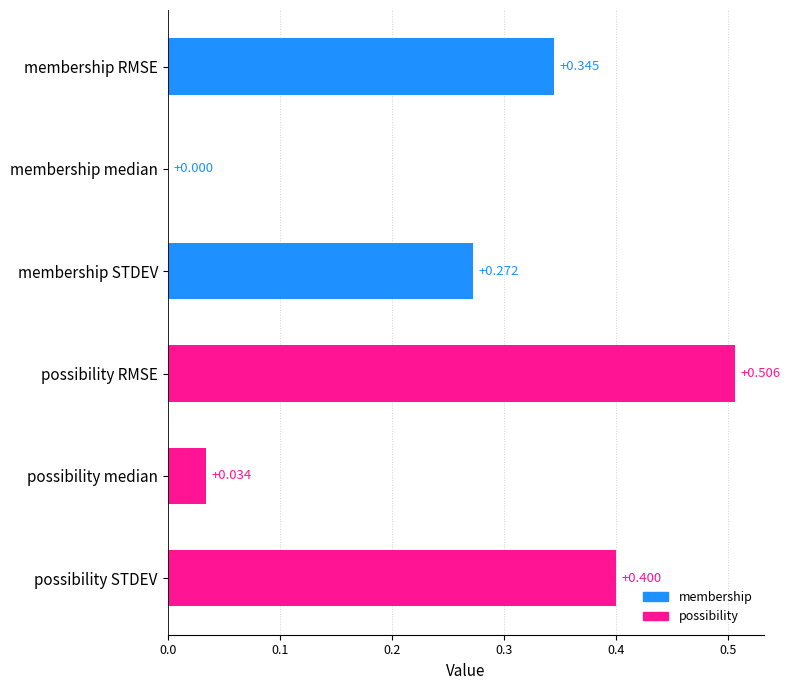

Where is the data nearest to the value 0?

membership median